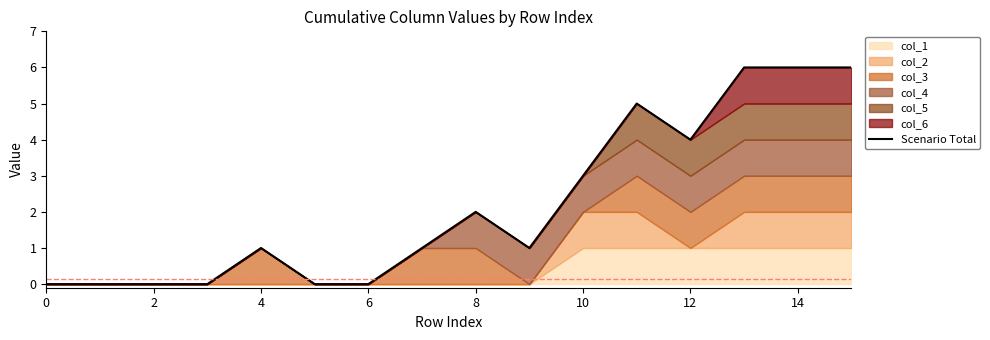

What is the maximum value for Scenario Total?

6